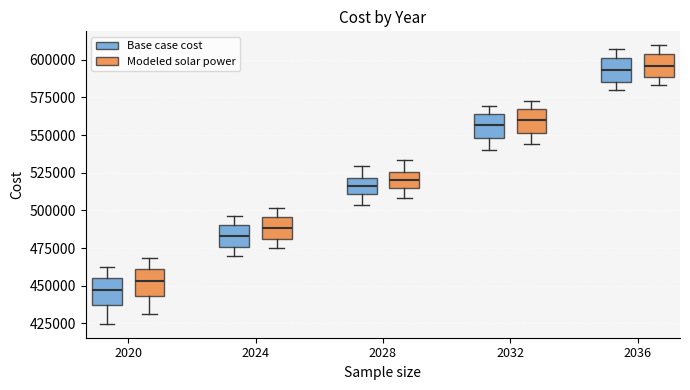

Where is the upper edge of the box for 2028 (Base case cost) on the y-axis? The values are not printed on the chart, so give them approximately, as read against the axis.

520000